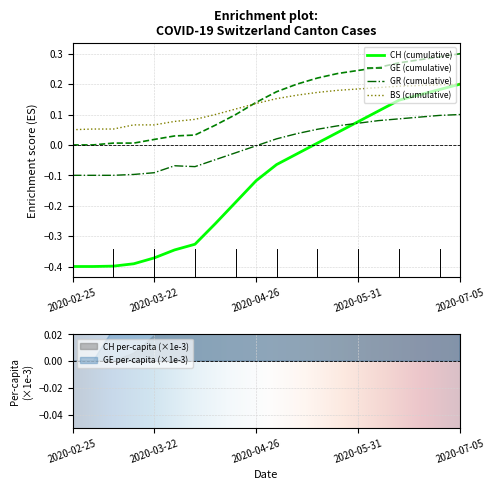

True or false: CH (cumulative) and GE (cumulative) intersect in this chart.

False